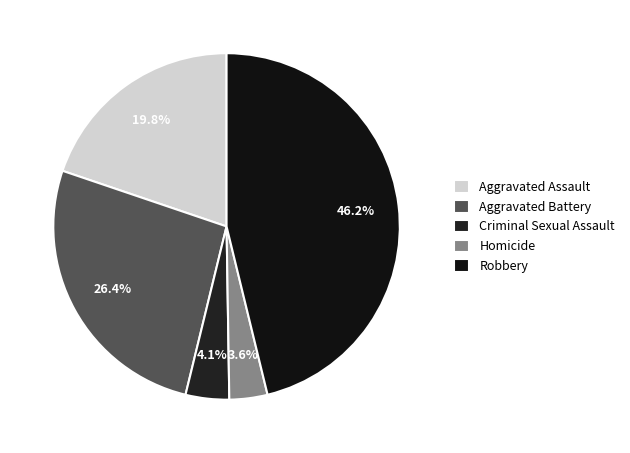

Between Robbery and Criminal Sexual Assault, which is larger?

Robbery